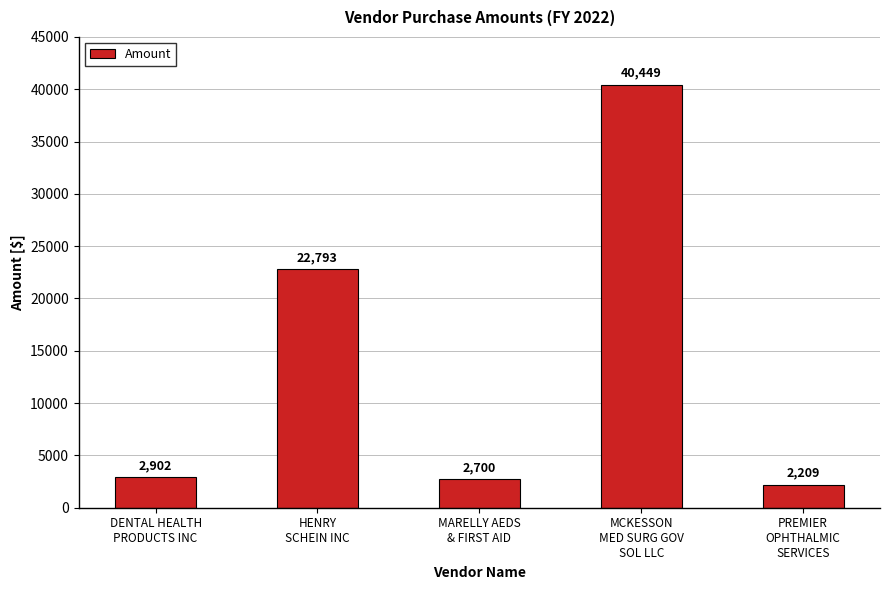

What position from the left is MARELLY AEDS
& FIRST AID?

3